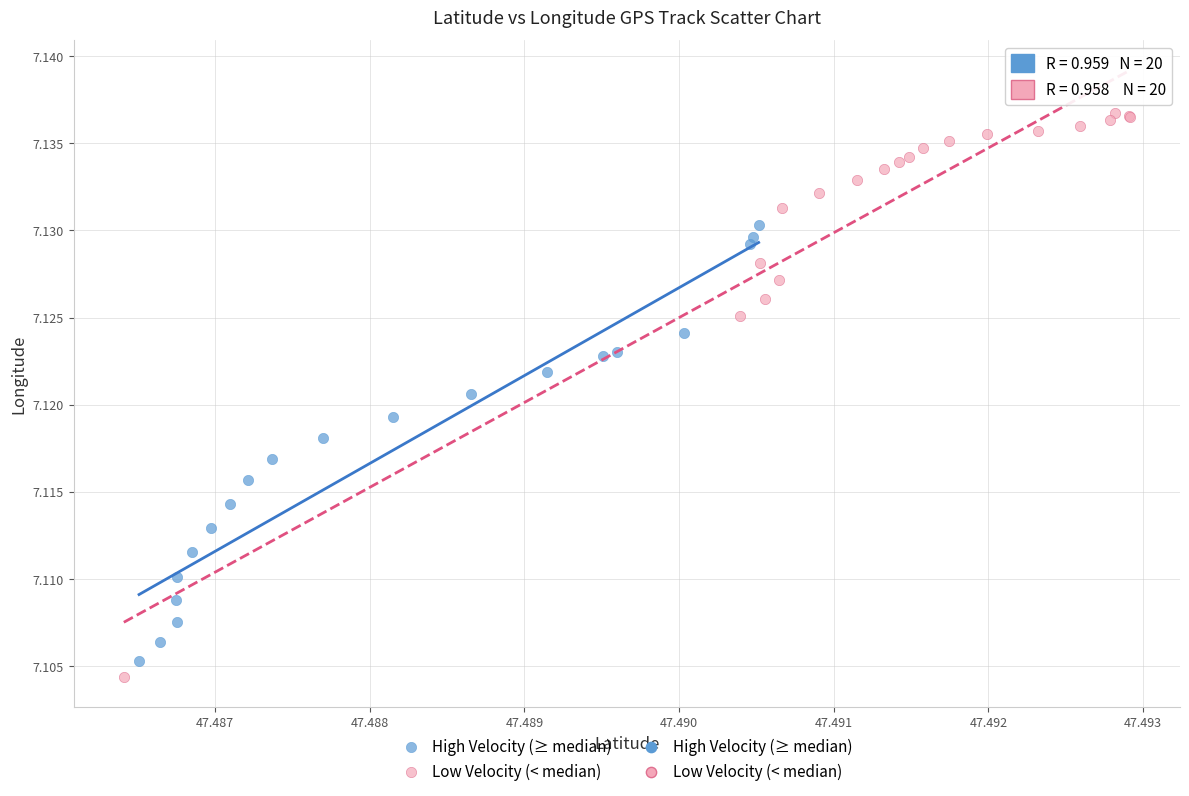

Which series reaches the maximum Y coordinate?

Low Velocity (< median)